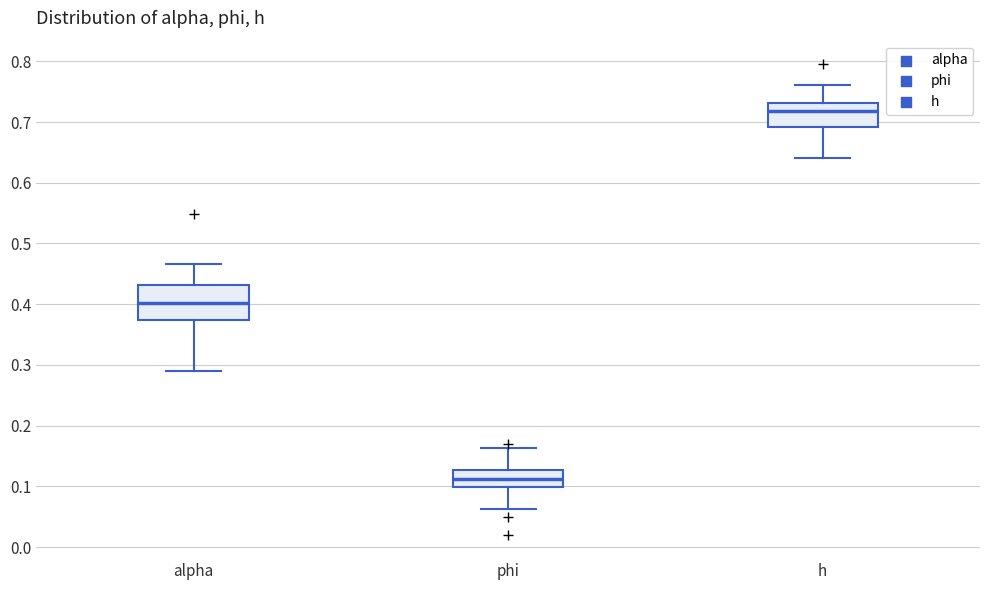

Which box has the highest median line?

h